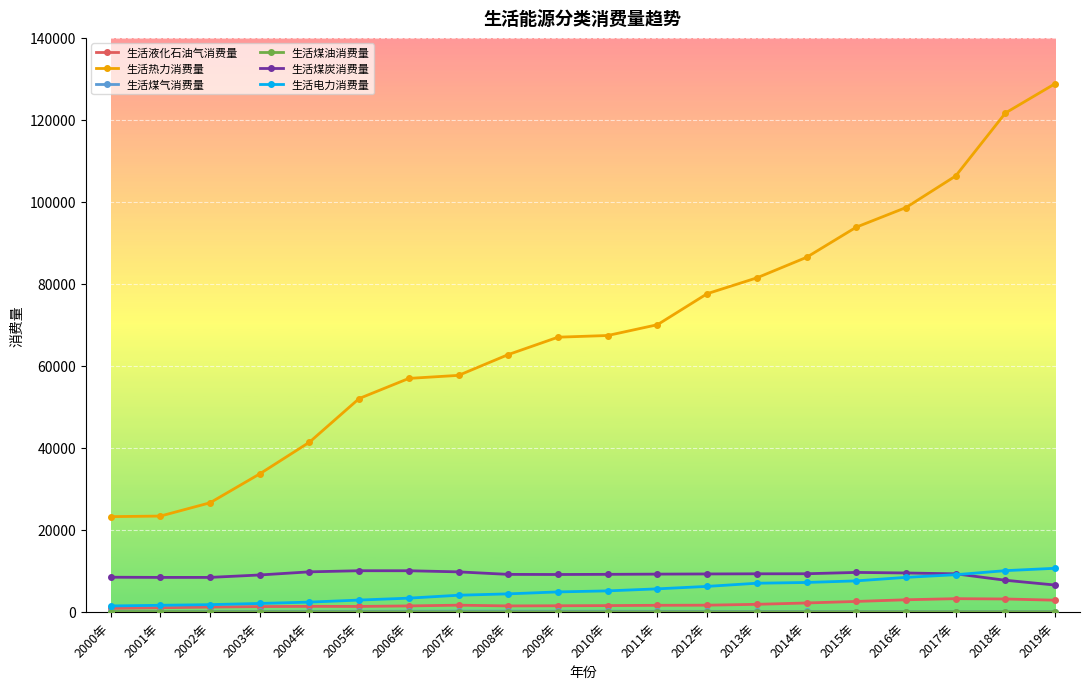

True or false: 生活液化石油气消费量 and 生活热力消费量 cross at least once.

False